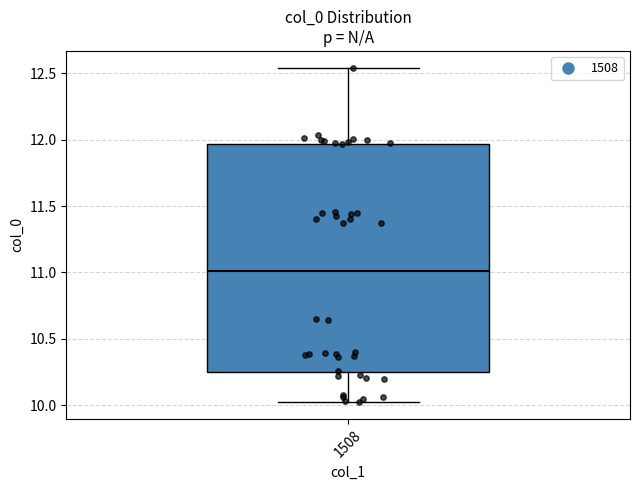

Read this box plot against the y-axis: the position of the median line, the range covered by the box, and the ends of both whiskers. The values are not printed on the chart, so give them approximately, as read against the axis.

median 11.00, box 10.25 to 11.95, whiskers 10.00 to 12.55